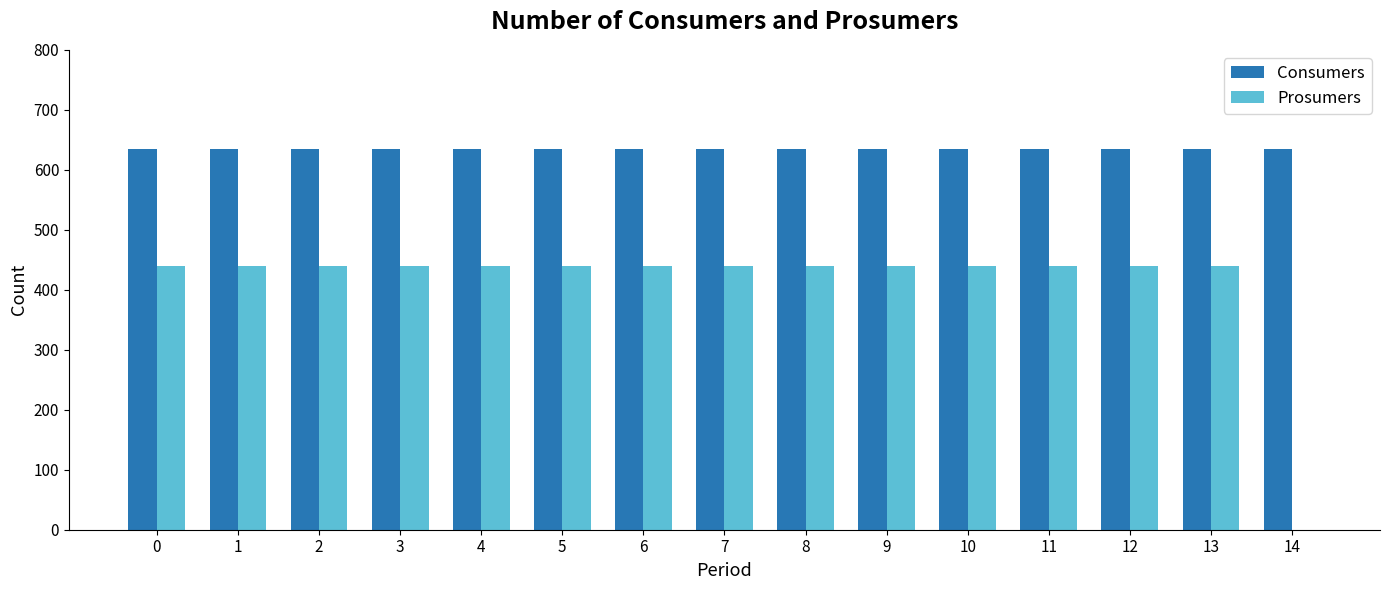

Which series has the largest range (max minus min)?

Prosumers